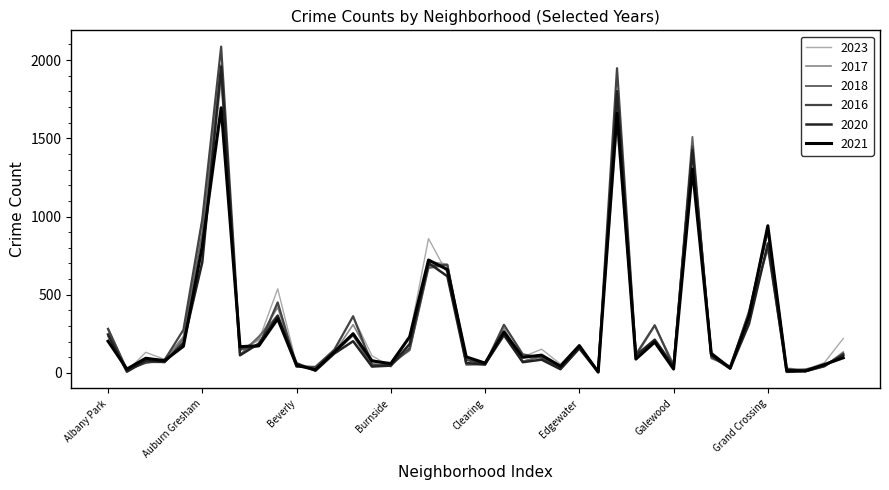

Which series has the largest range (max minus min)?

2016